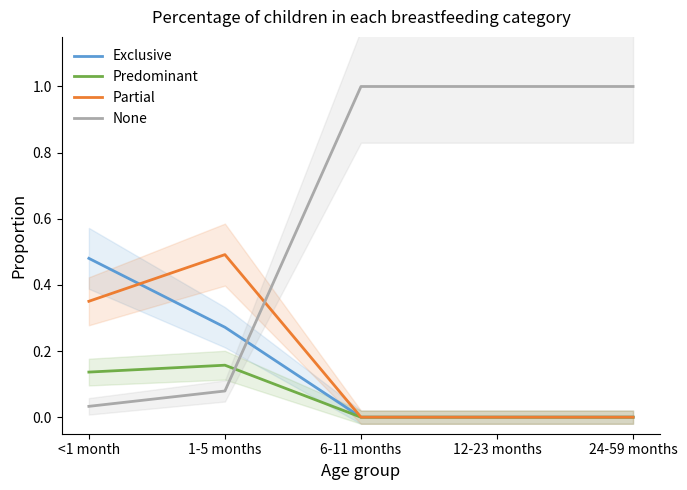

Rank the categories by Predominant value from highest to lowest.

1-5 months, <1 month, 6-11 months, 12-23 months, 24-59 months